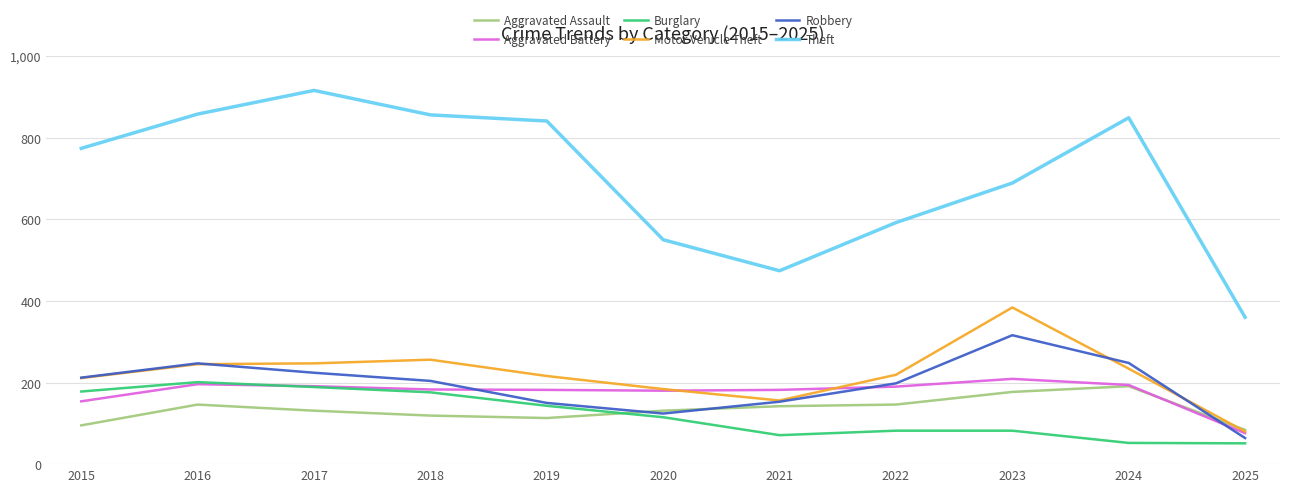

Which series has the largest range (max minus min)?

Theft